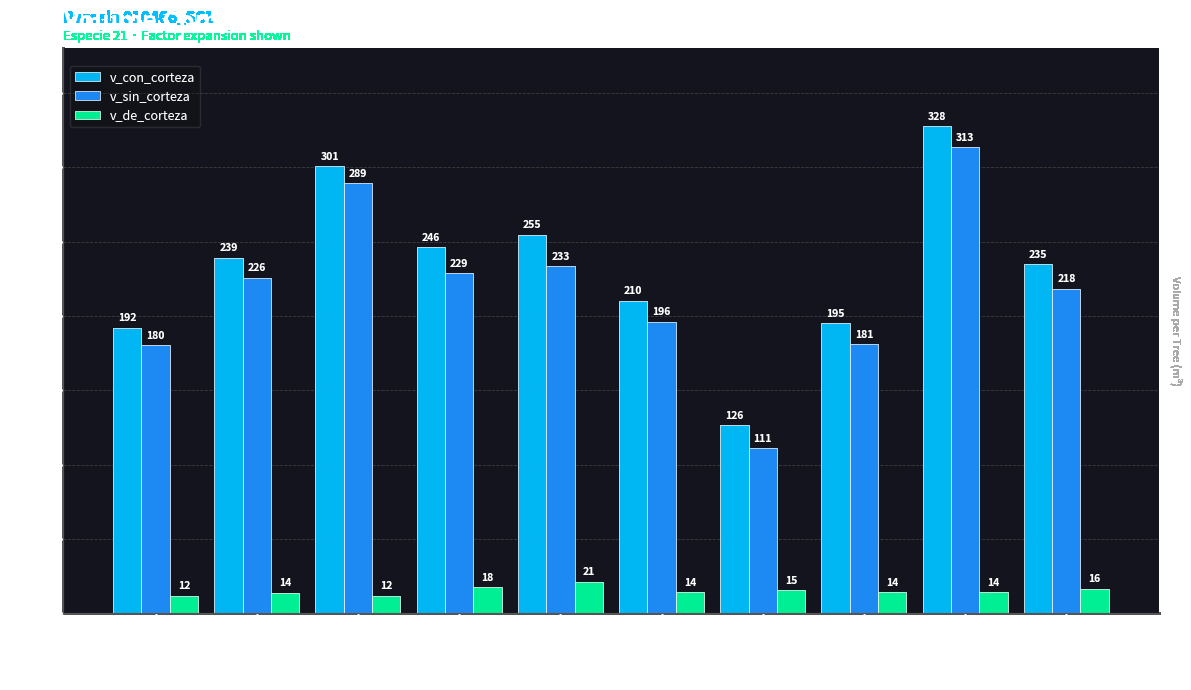

At which label does v_sin_corteza reach its peak?

10466009